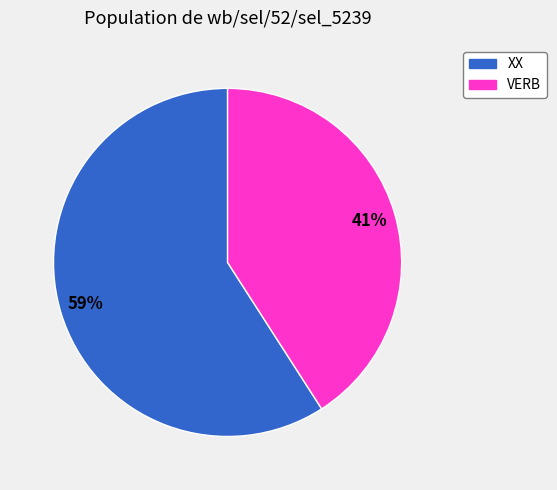

To the nearest percent, what is the average slice percentage?

50%